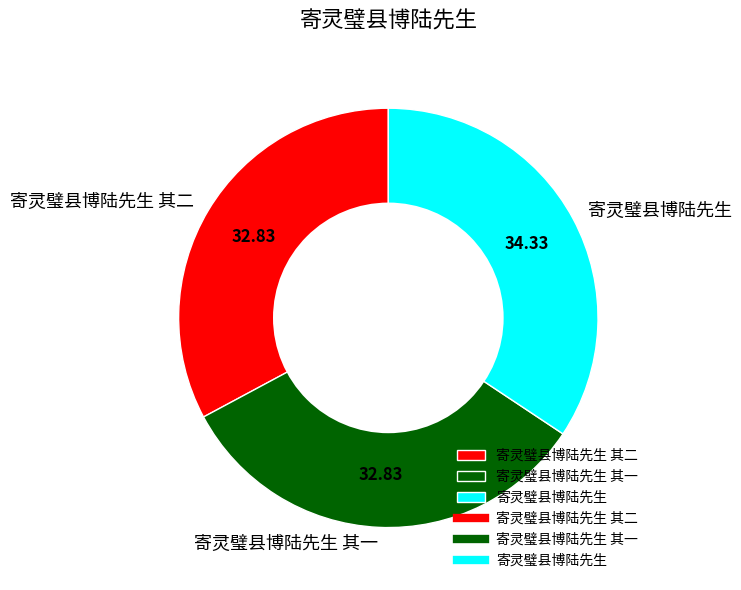

Does 寄灵璧县博陆先生 其二 represent more than half of the total?

No